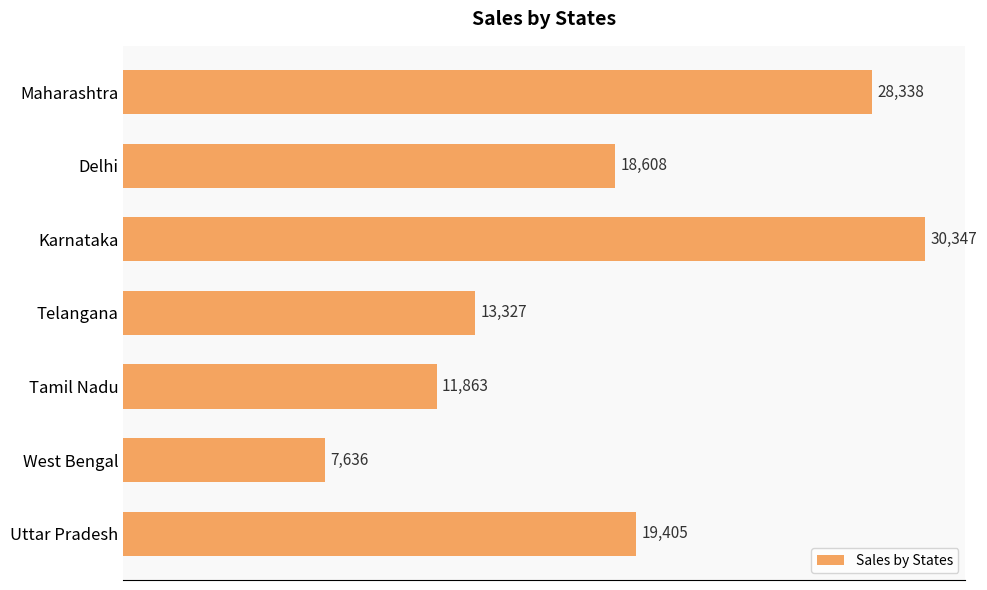

What is the minimum value shown in the chart?

7636